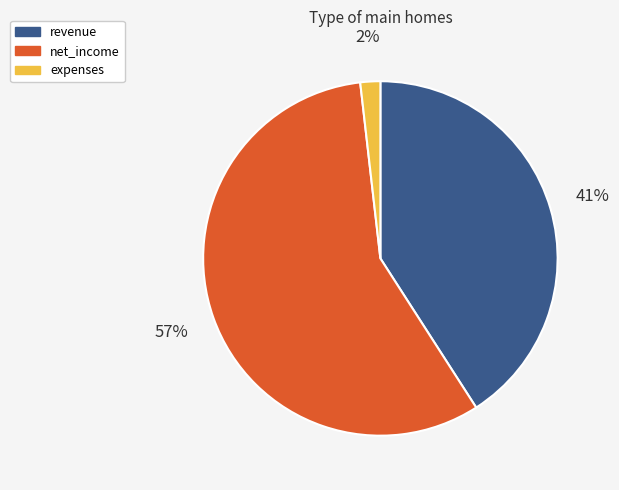

Is there any slice that represents more than half of the pie?

Yes